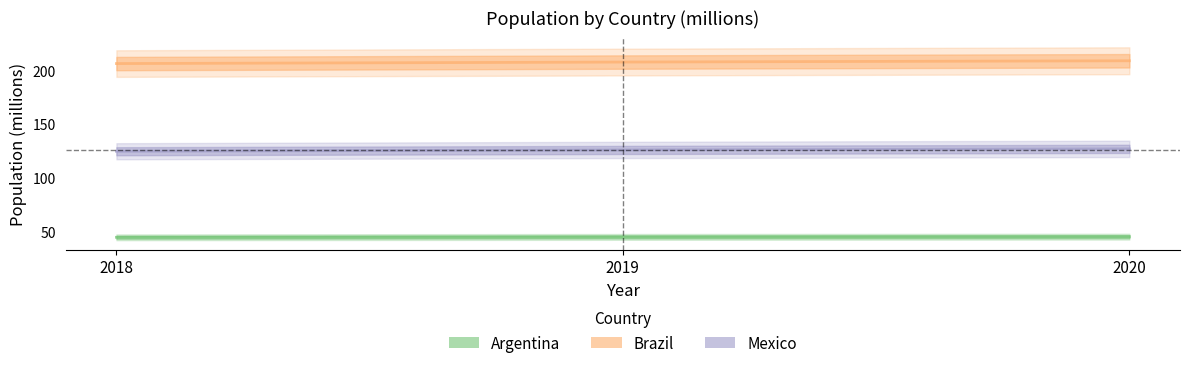

What is the difference between the highest and lowest values at 2019?

162.5